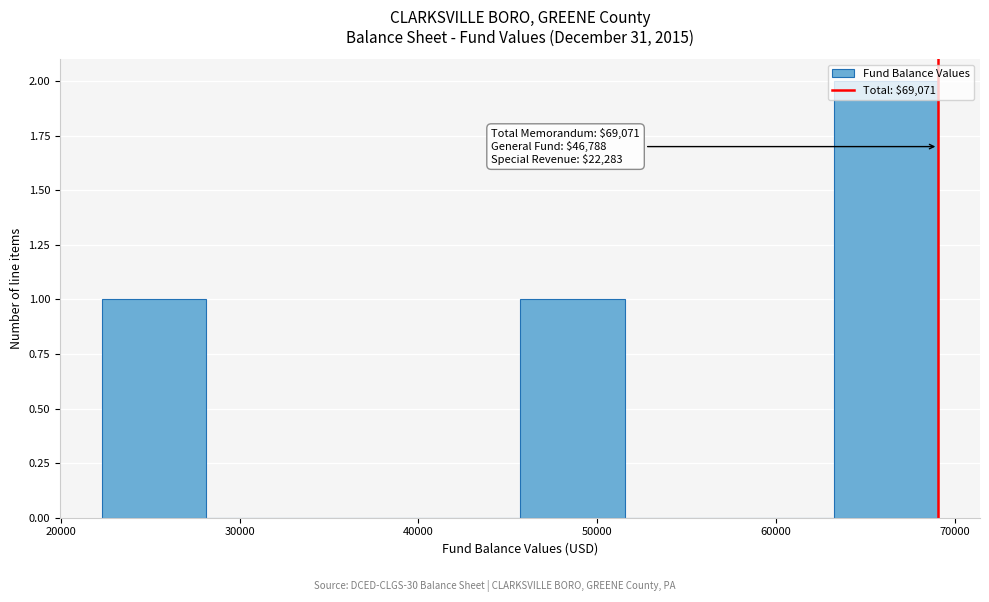

Over which range of the x-axis is the bar tallest?

63000 to 69000